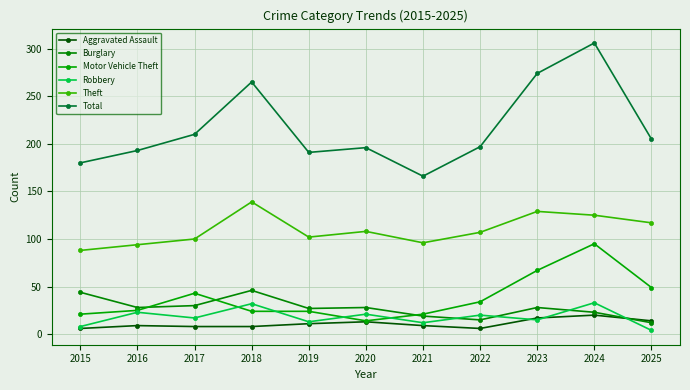

How many intersections are there between Robbery and Burglary?

4